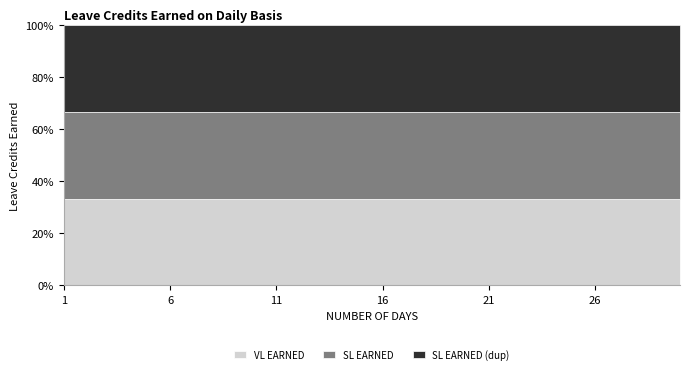

Reading left to right, list all the values displayed in this chart.

VL EARNED: 0.0	0.1	0.1	0.2	0.2	0.2	0.3	0.3	0.4	0.4	0.5	0.5	0.5	0.6	0.6	0.7	0.7	0.8	0.8	0.8	0.9	0.9	1.0	1.0	1.0	1.1	1.1	1.2	1.2	1.2
SL EARNED: 0.0	0.1	0.1	0.2	0.2	0.2	0.3	0.3	0.4	0.4	0.5	0.5	0.5	0.6	0.6	0.7	0.7	0.8	0.8	0.8	0.9	0.9	1.0	1.0	1.0	1.1	1.1	1.2	1.2	1.2
SL EARNED (dup): 0.0	0.1	0.1	0.2	0.2	0.2	0.3	0.3	0.4	0.4	0.5	0.5	0.5	0.6	0.6	0.7	0.7	0.8	0.8	0.8	0.9	0.9	1.0	1.0	1.0	1.1	1.1	1.2	1.2	1.2